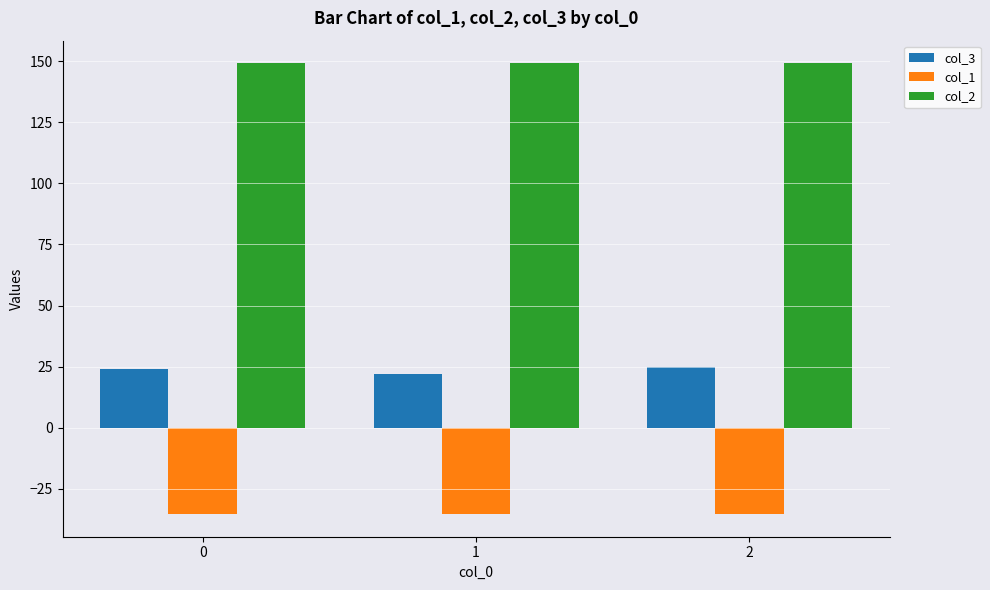

What value does the col_1 series have at 1?

-35.4